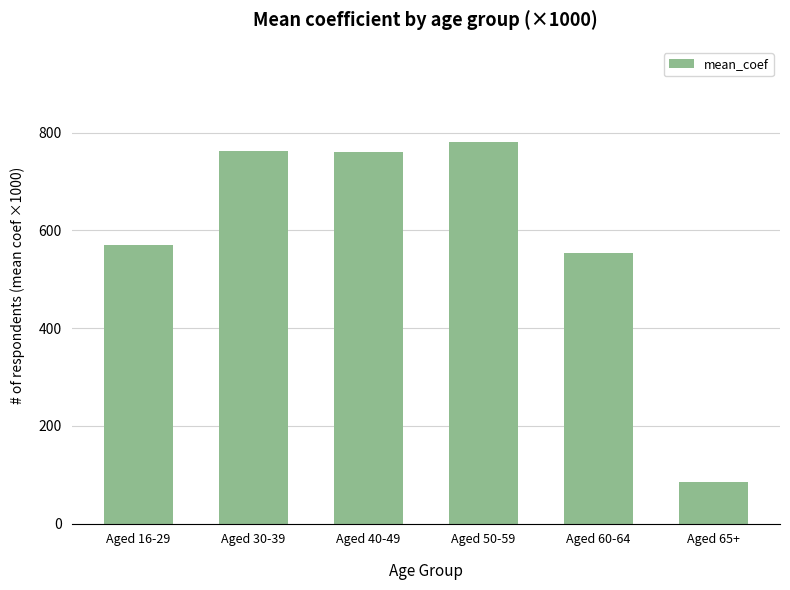

What is the value of the 5th bar from the left?

553.1